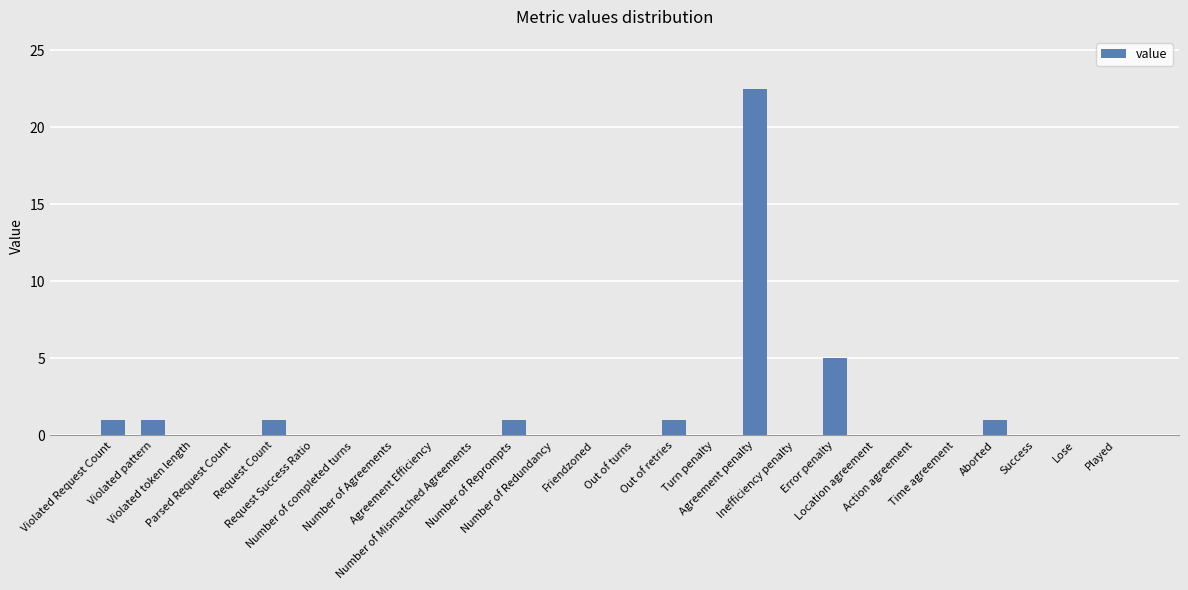

What is the change in value from Friendzoned to Aborted?

+1.0